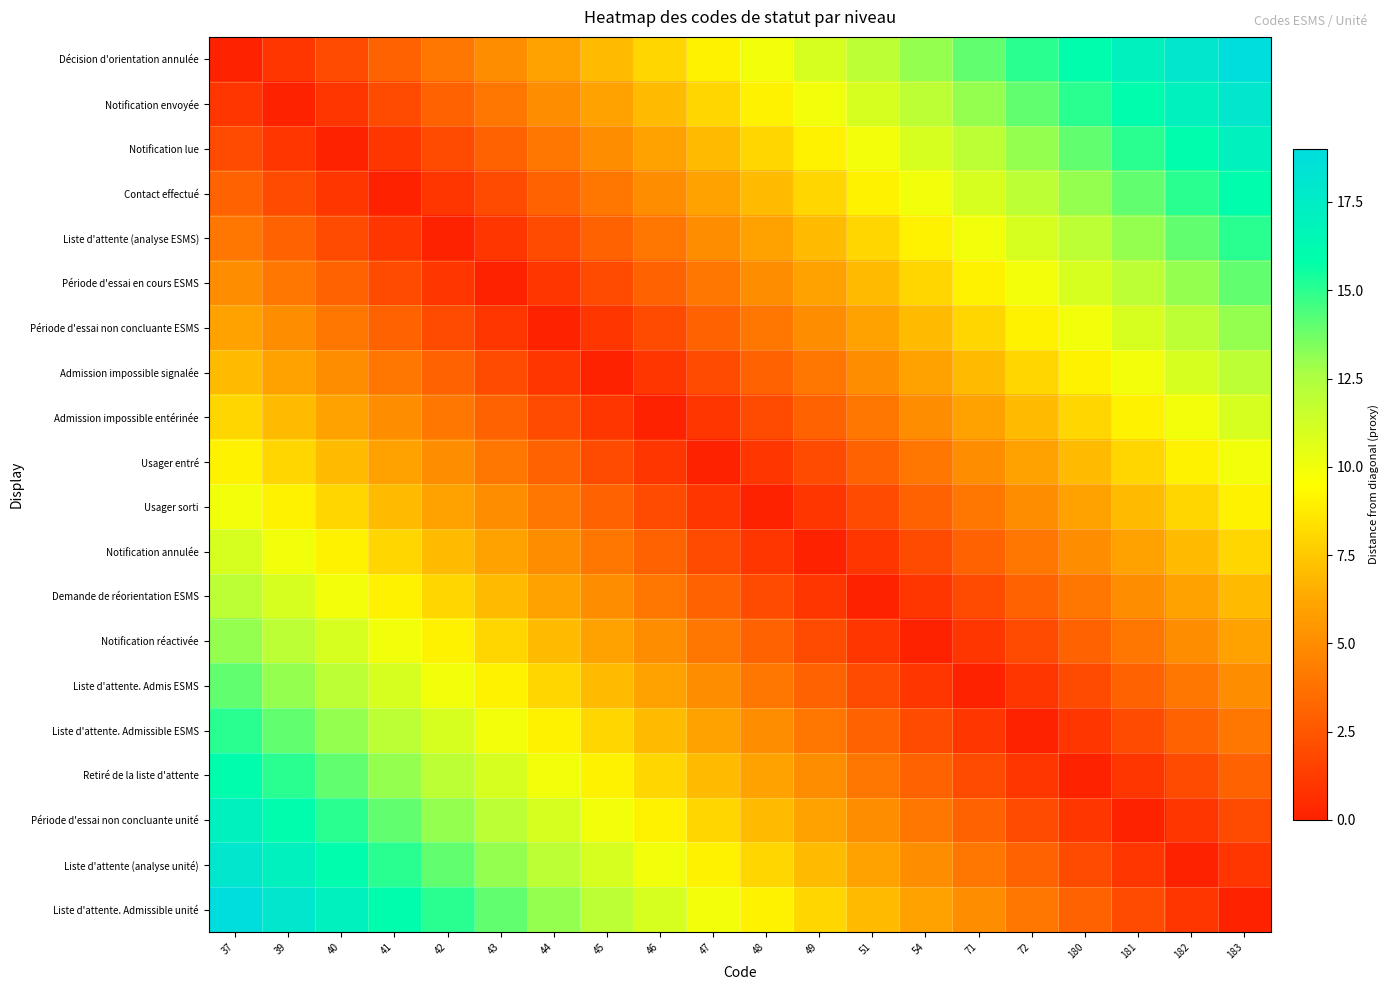

How many data points does each series have?

20